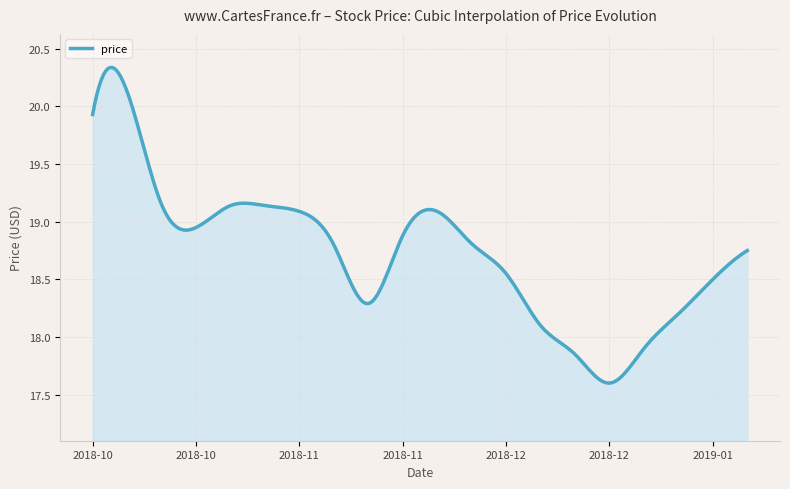

What is the difference between the maximum and minimum values?

2.7